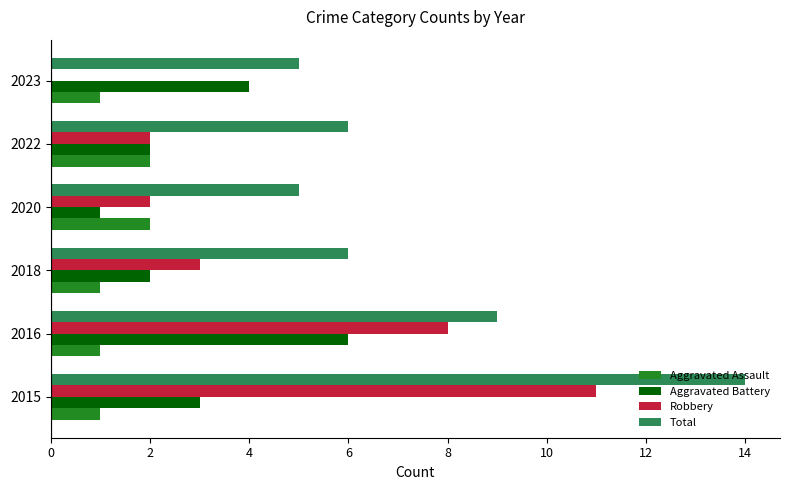

What value does the Total series have at 2020?

5